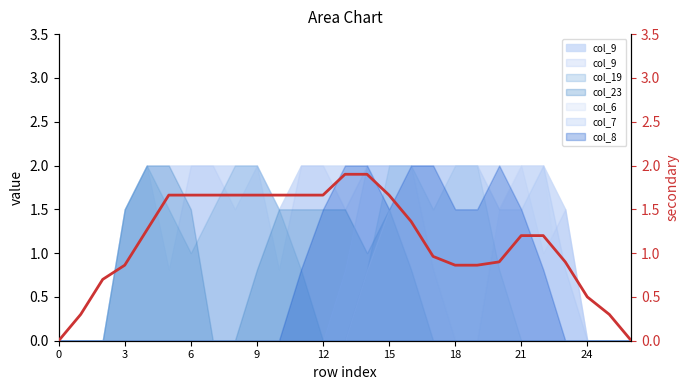

What is the label of the 12th point from the right?

15